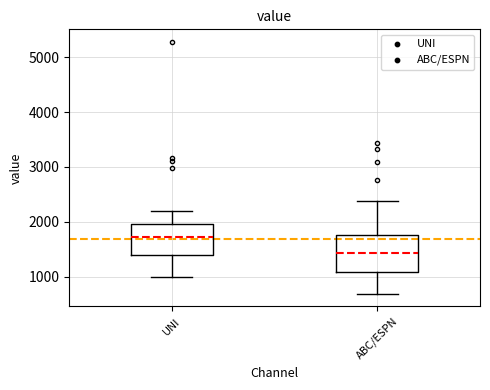

Which box's median line is the highest?

UNI